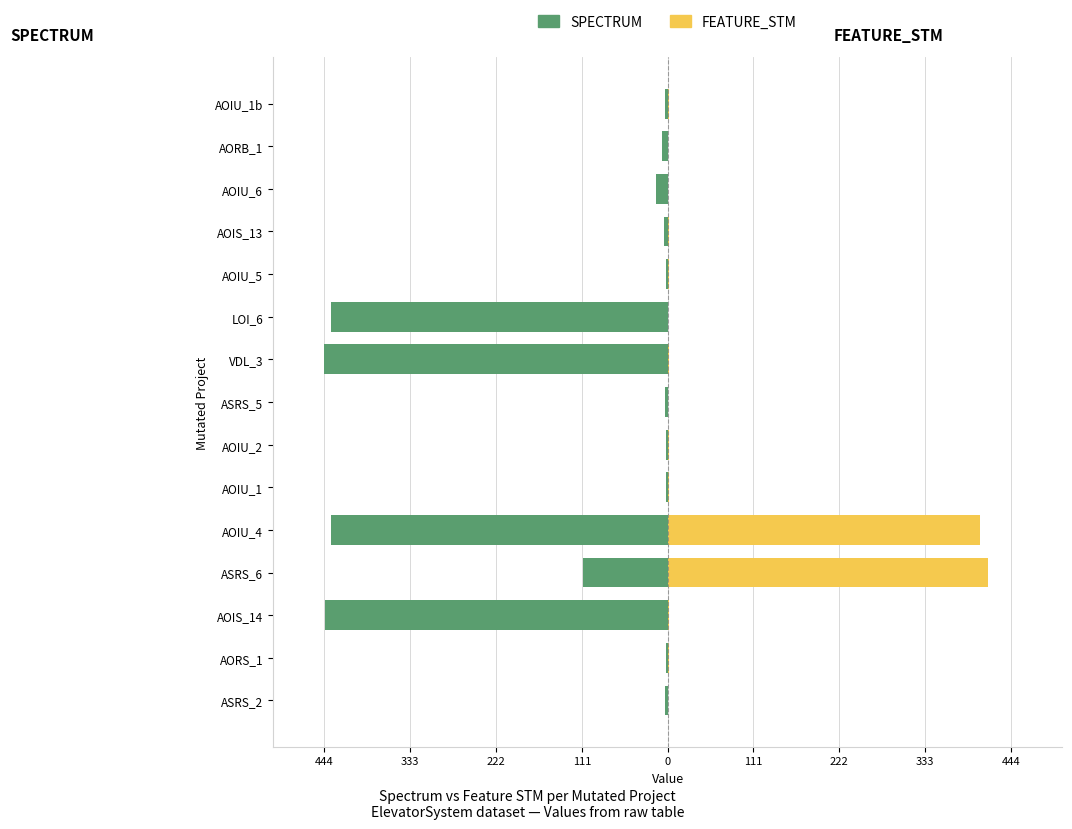

How many data points in FEATURE_STM are above 2?

2